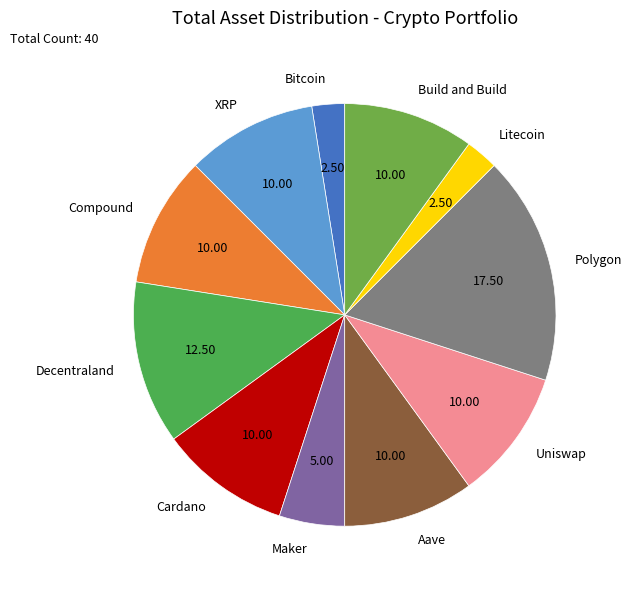

Does Bitcoin represent more than half of the total?

No